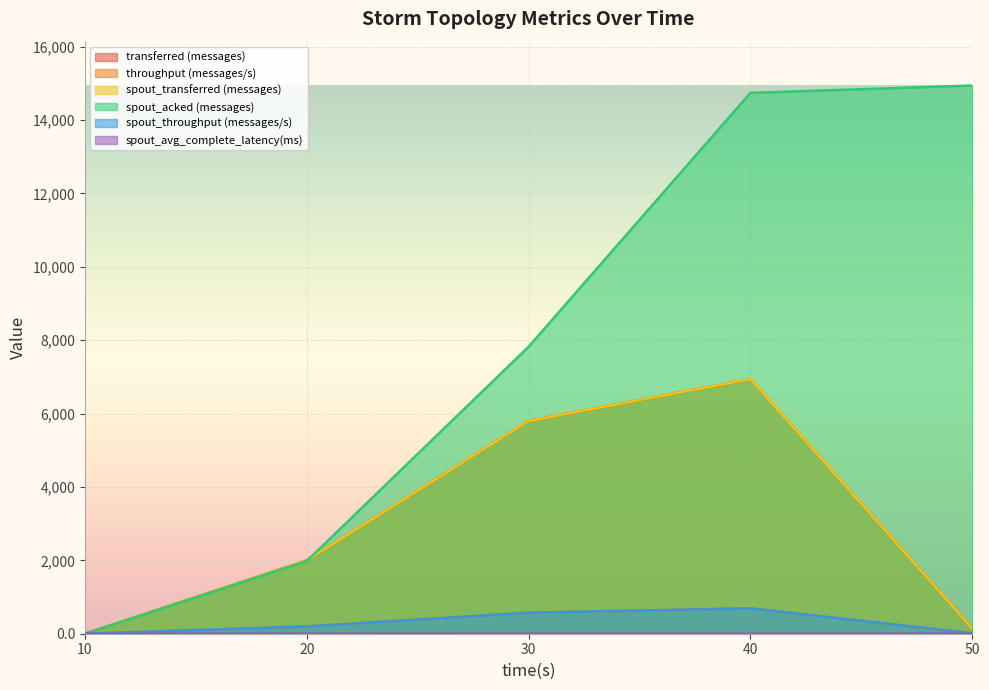

How many lines are shown in the chart?

6